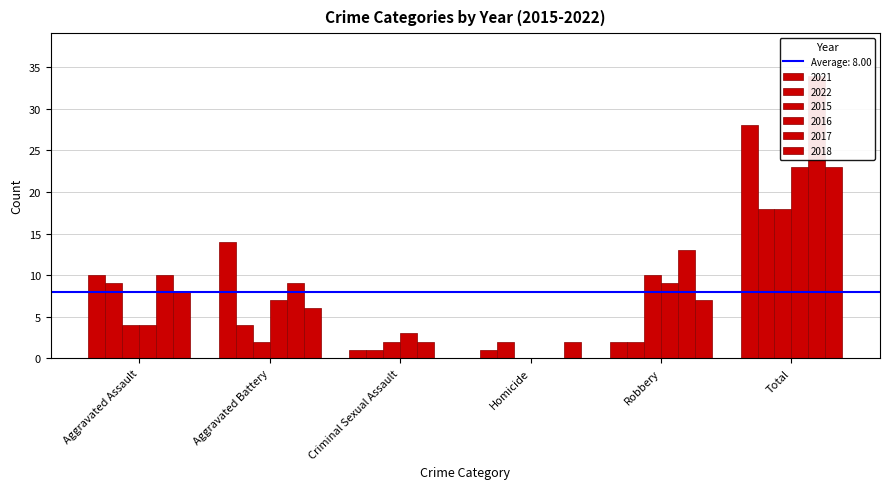

Is the value of 2022 at Criminal Sexual Assault greater than the value of 2018 at Homicide?

No